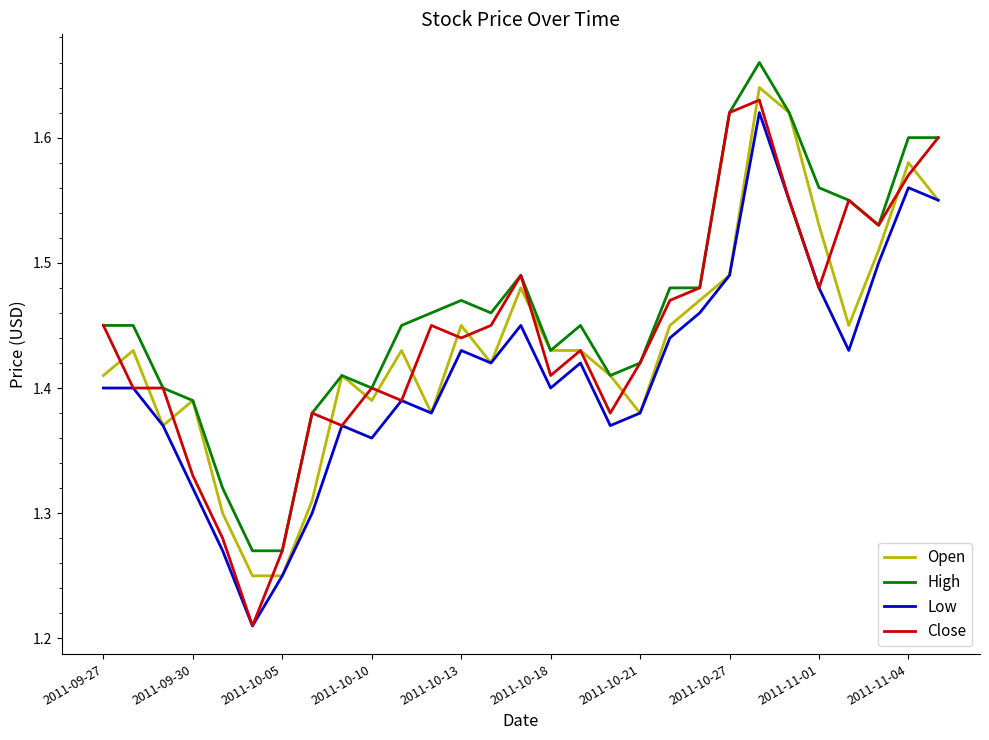

True or false: High and Low cross at least once.

False